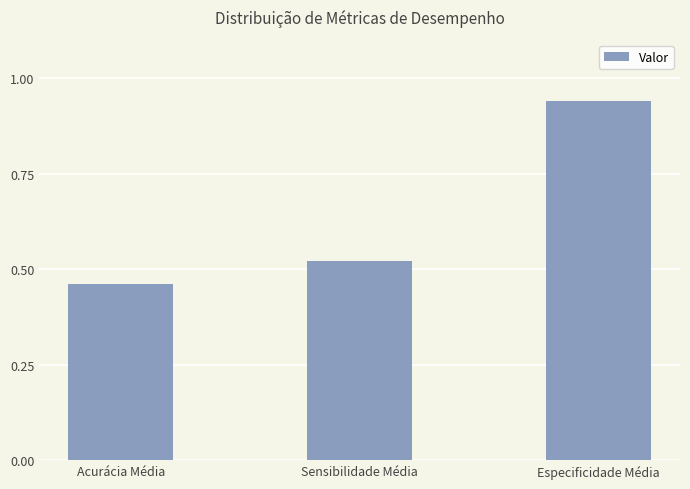

List the labels in order of value, smallest first.

Acurácia Média, Sensibilidade Média, Especificidade Média